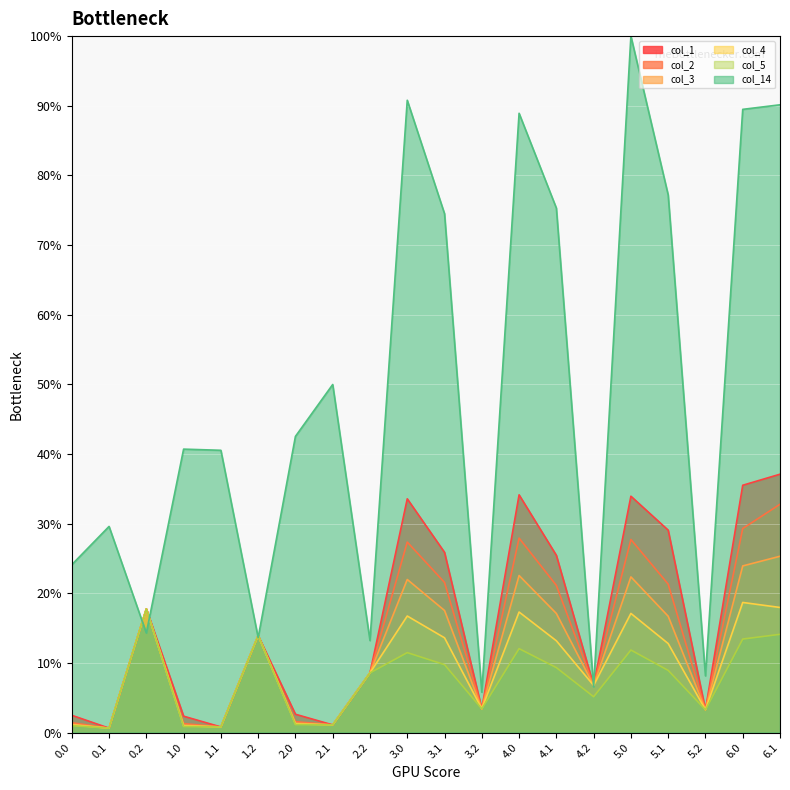

What is the maximum value shown in the chart?

100.0